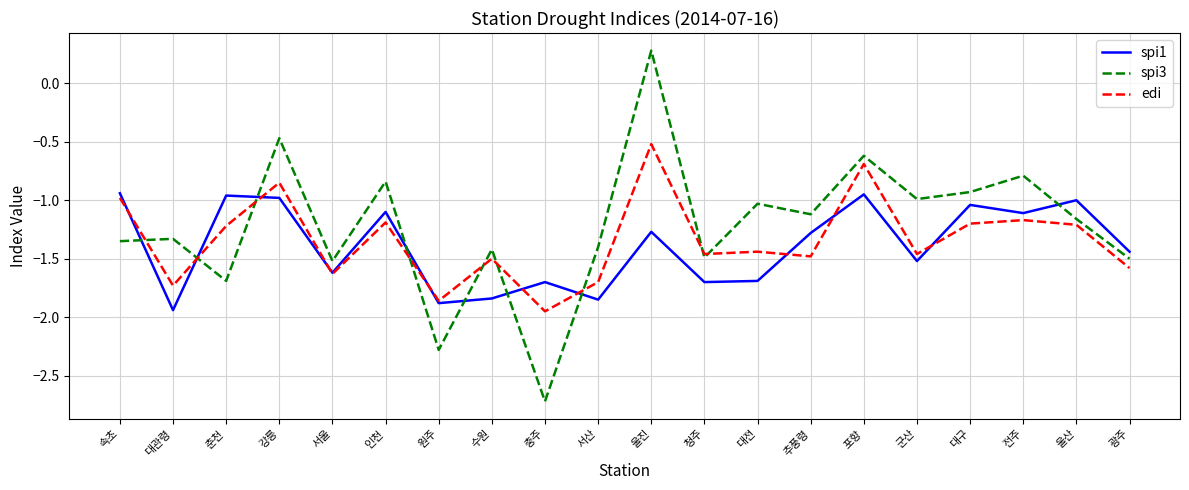

Between 울진 and 광주, which series saw the biggest shift?

spi3